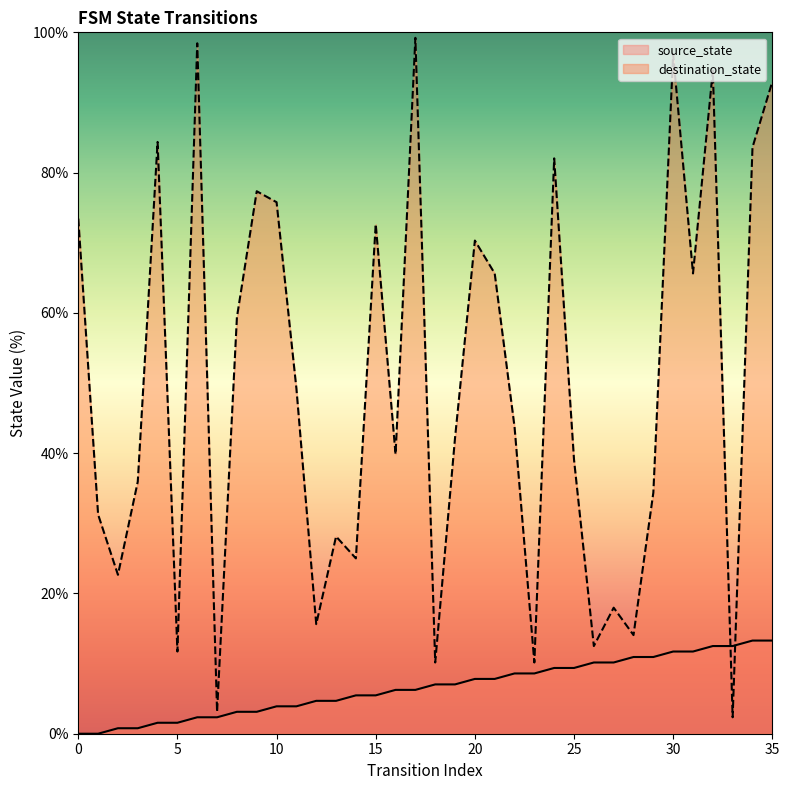

What is the sum of all destination_state values?

1781.2